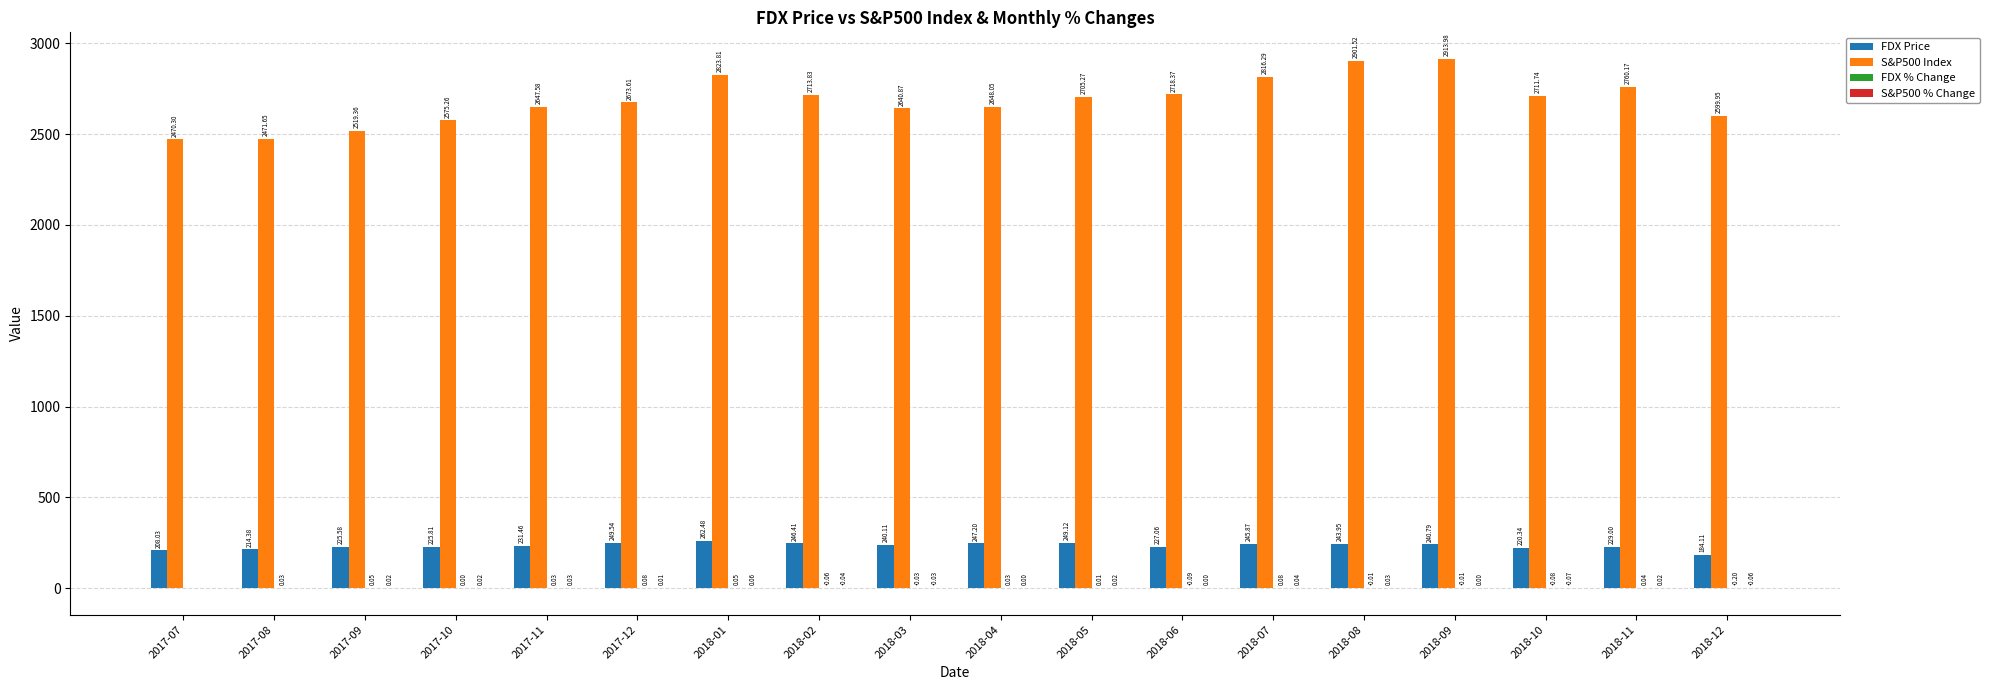

Count the number of categories in the chart.

18